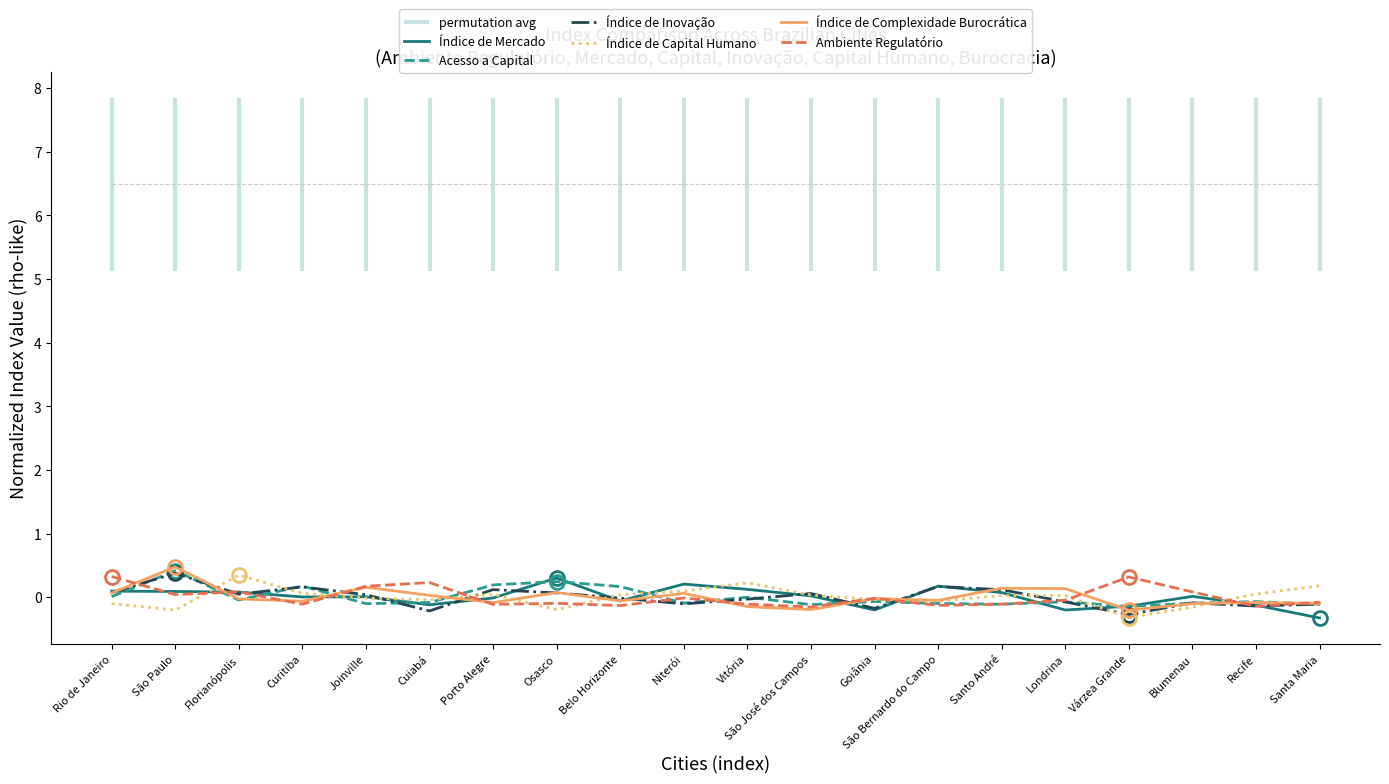

What is the difference between the maximum and minimum values in the Índice de Capital Humano series?

0.7